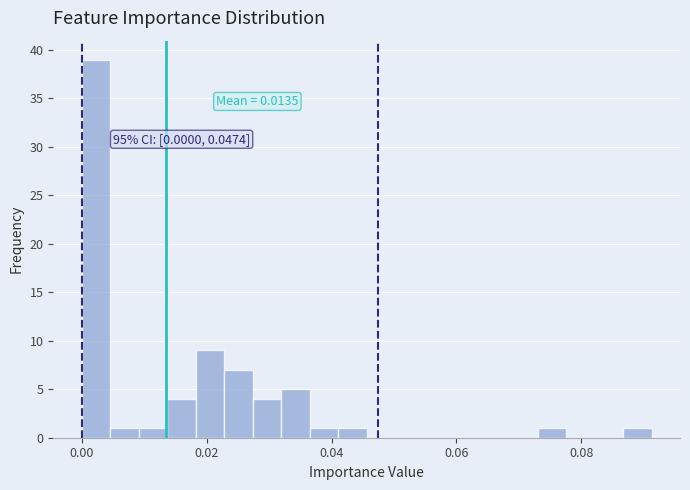

Read against the x-axis, roughly where is the centre of the tallest bar?

0.002